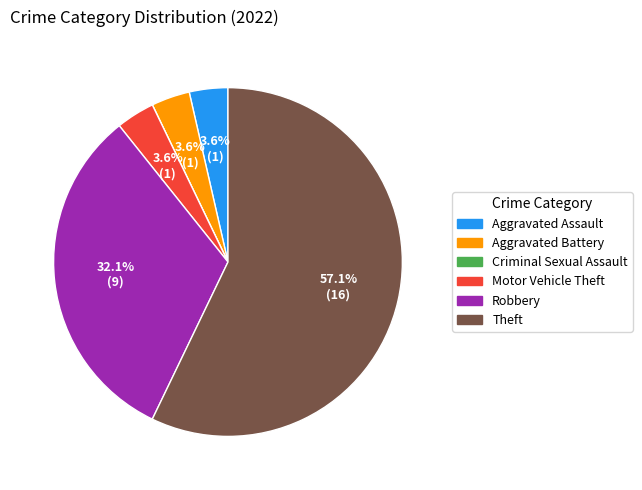

Which category has the biggest portion of the pie?

Theft